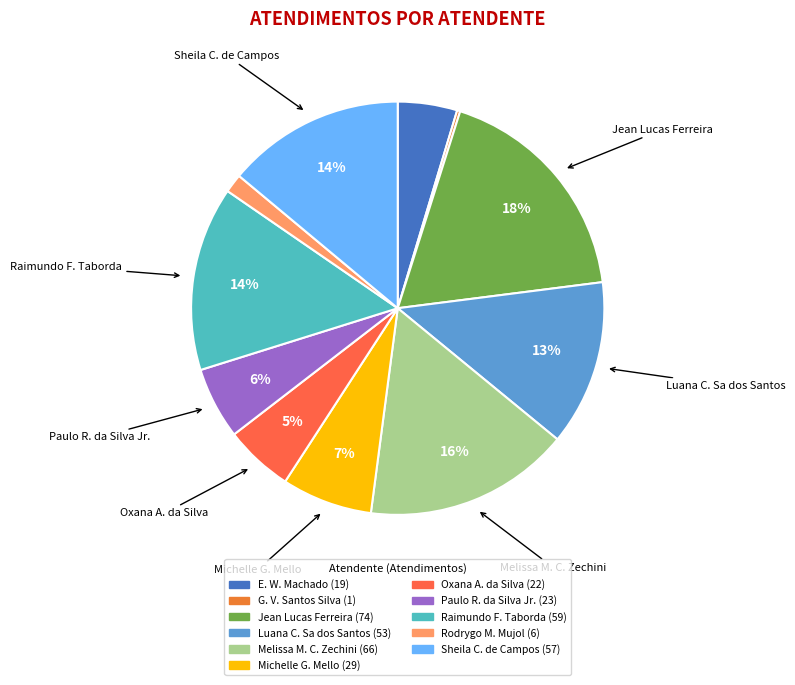

To the nearest percent, what is the average slice percentage?

9%